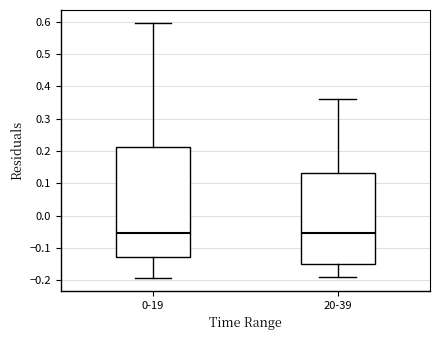

Reading left to right, read every box against the y-axis: the position of its median line, the range the box covers, and the ends of its whiskers. The values are not printed on the chart, so give them approximately, as read against the axis.

0-19: median -0.05, box -0.13 to 0.21, whiskers -0.19 to 0.60
20-39: median -0.05, box -0.15 to 0.13, whiskers -0.19 to 0.36